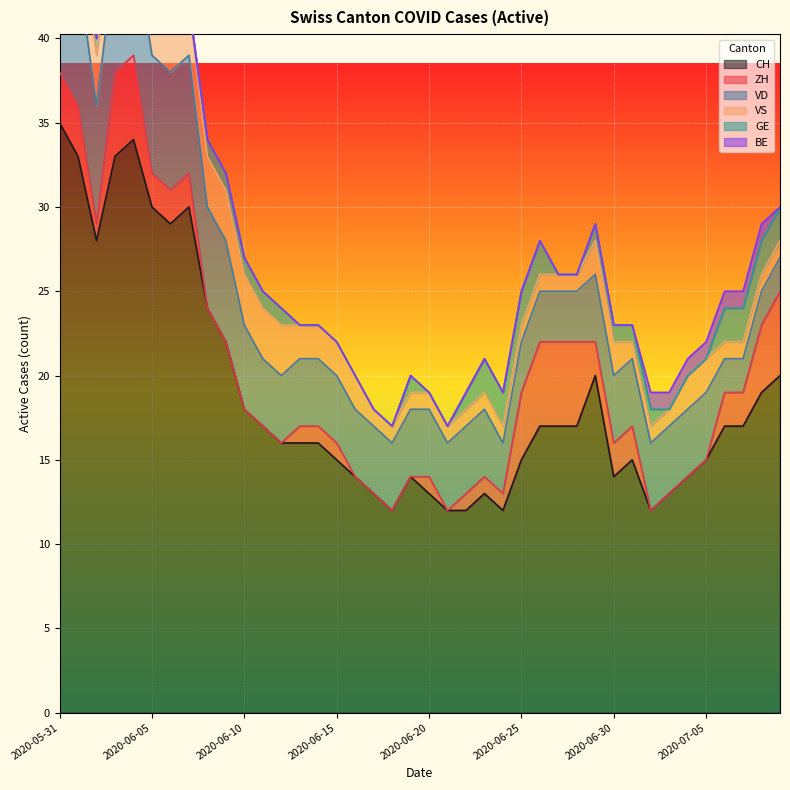

True or false: VD has a value of 3 at 2020-07-02.

False